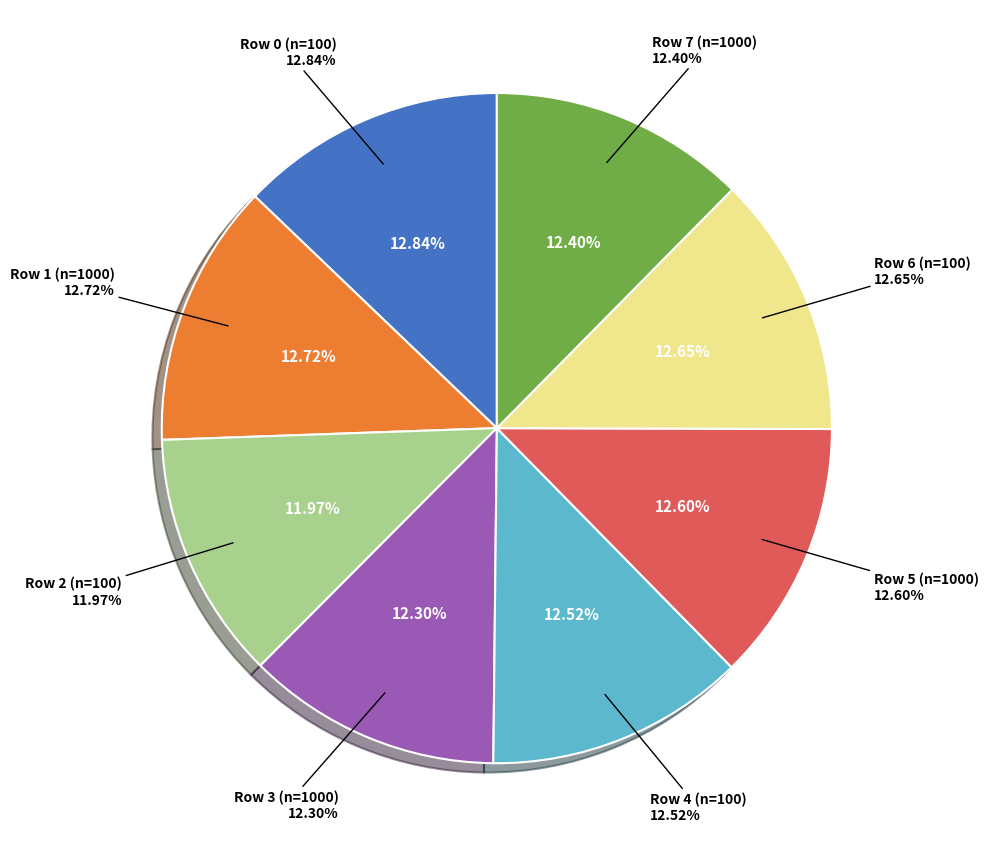

Which category has the biggest portion of the pie?

Row 0 (n=100)